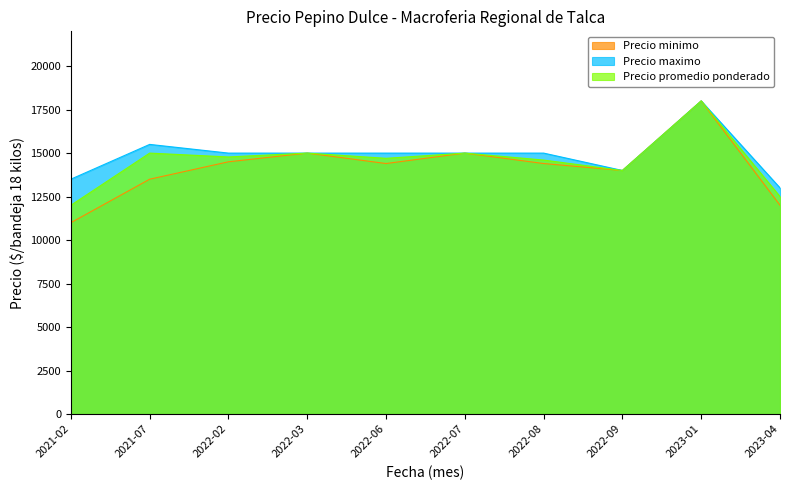

What is the label of the 10th point from the left?

2023-04